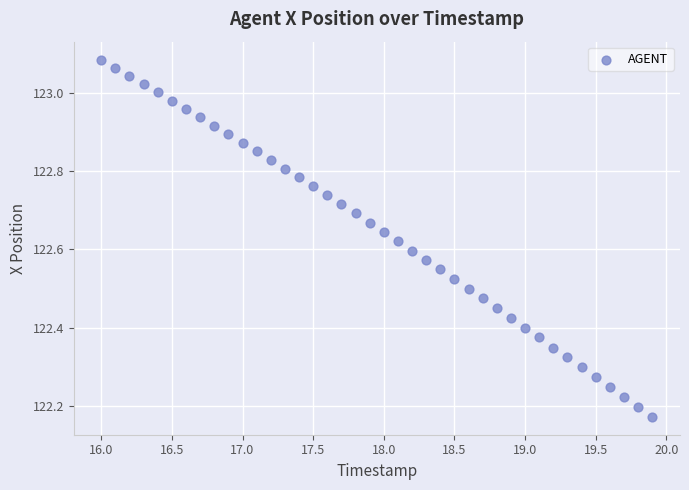

What is the range of X values (max minus min)?

3.9